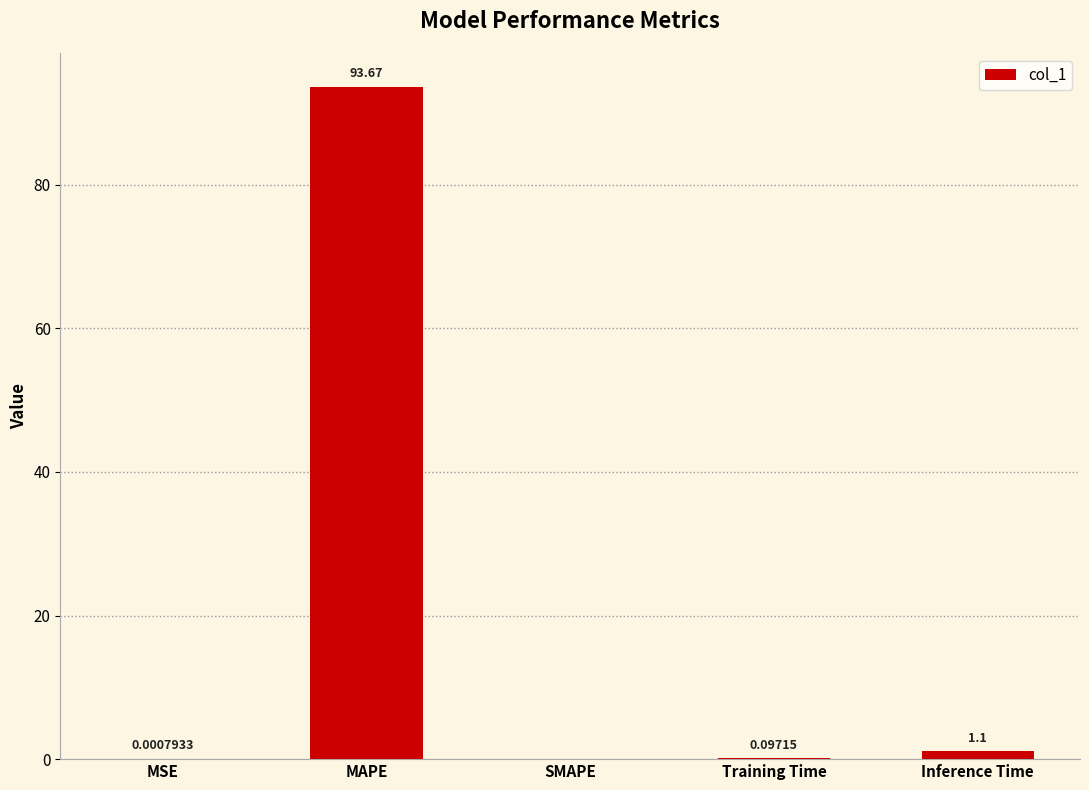

What is the sum of all values?

94.9